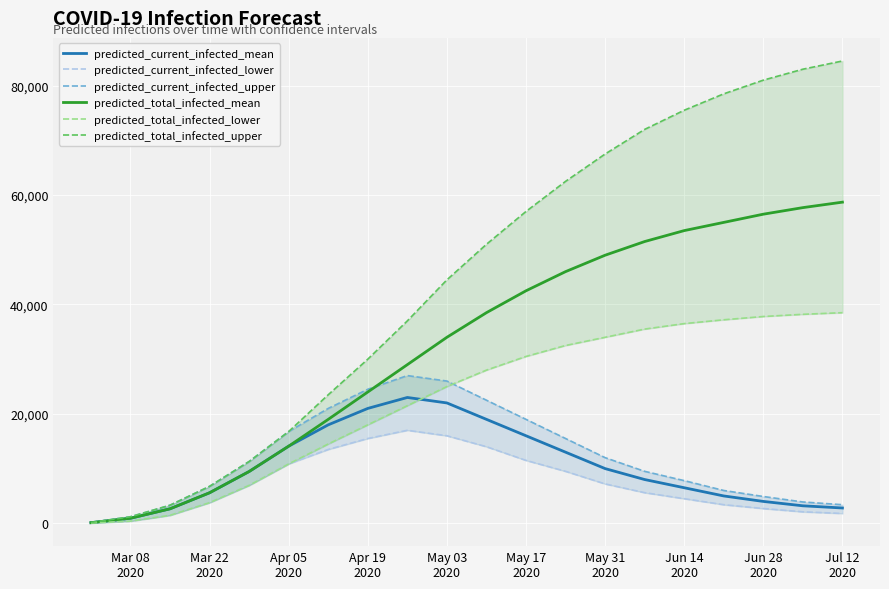

How many intersections are there between predicted_current_infected_upper and predicted_total_infected_mean?

1